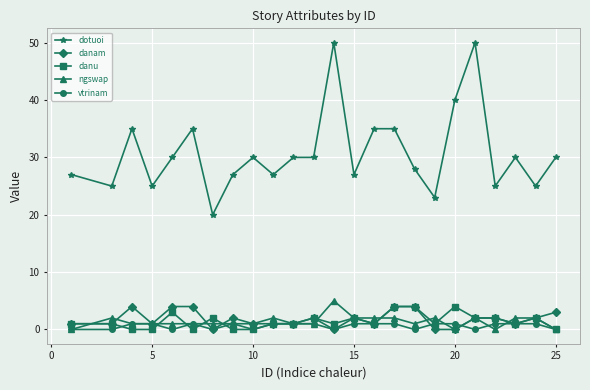

At how many categories does at least one series exceed 17?

24